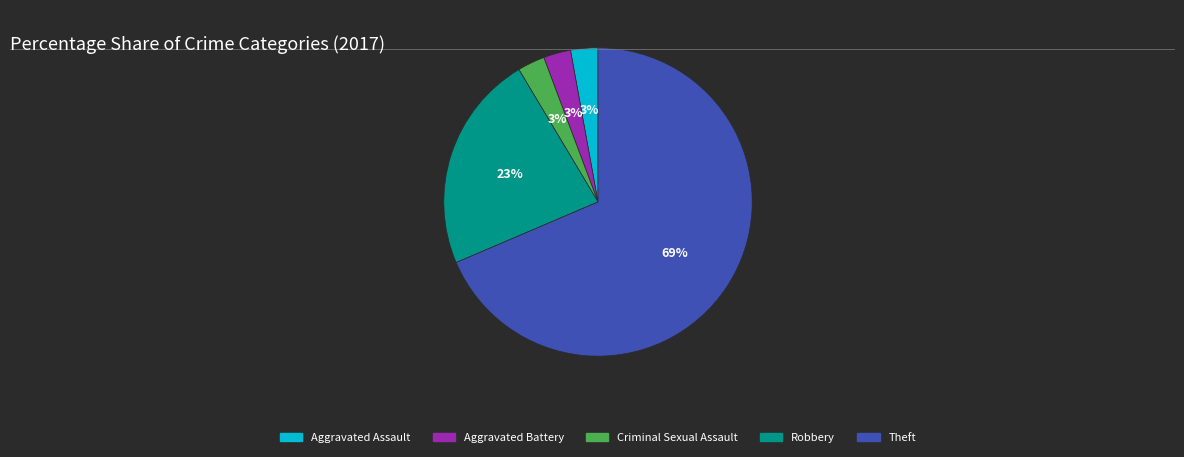

How many segments does this pie chart have?

5